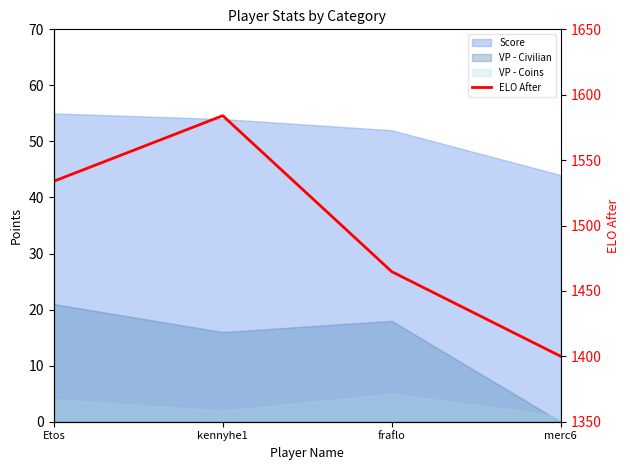

Where is the first local maximum?

kennyhe1